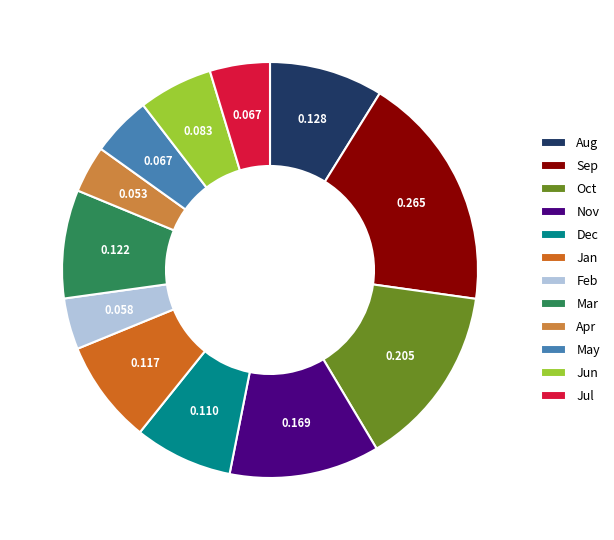

How many segments does this pie chart have?

12